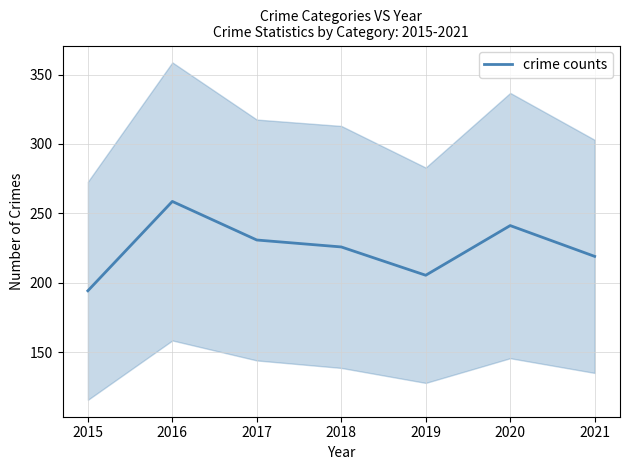

What is the minimum value shown in the chart?

194.2